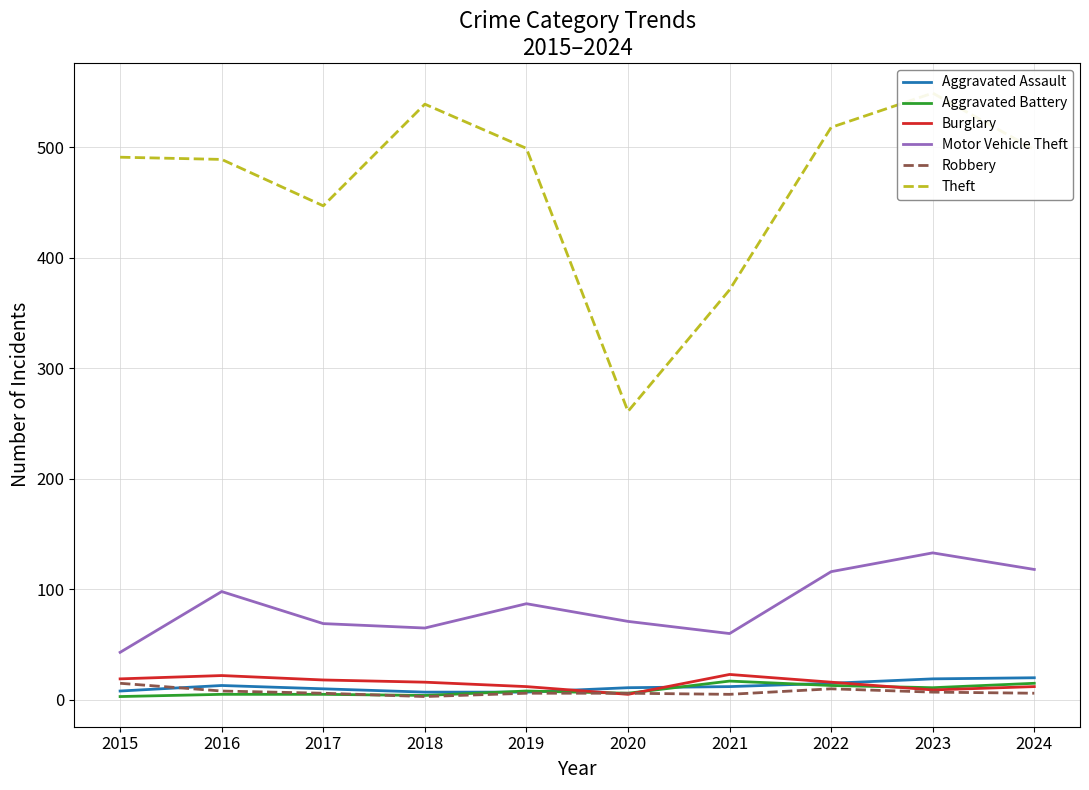

How many intersections are there between Aggravated Assault and Aggravated Battery?

4